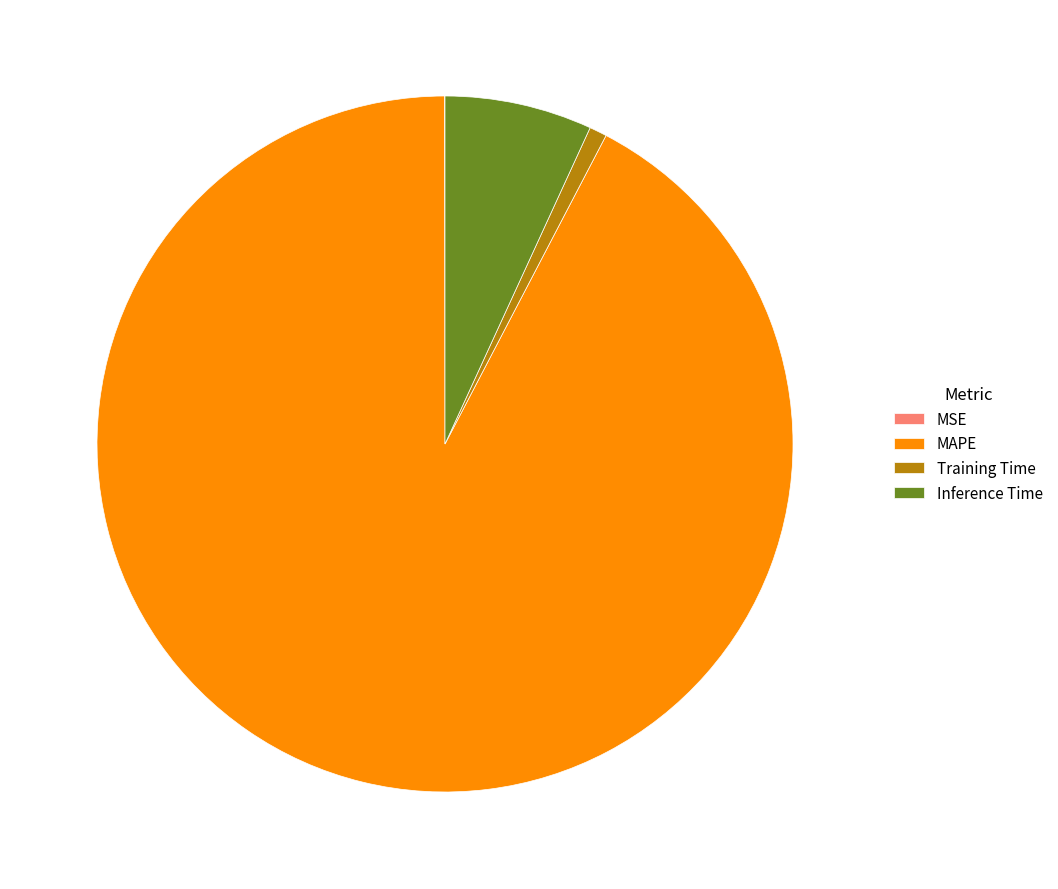

Is the sum of MAPE and Training Time greater than half?

Yes